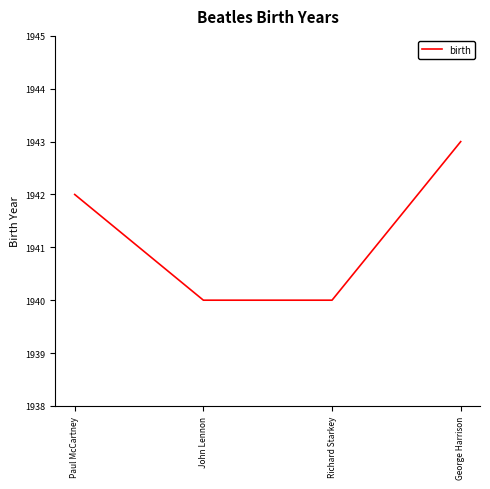

What is the smallest value displayed?

1940